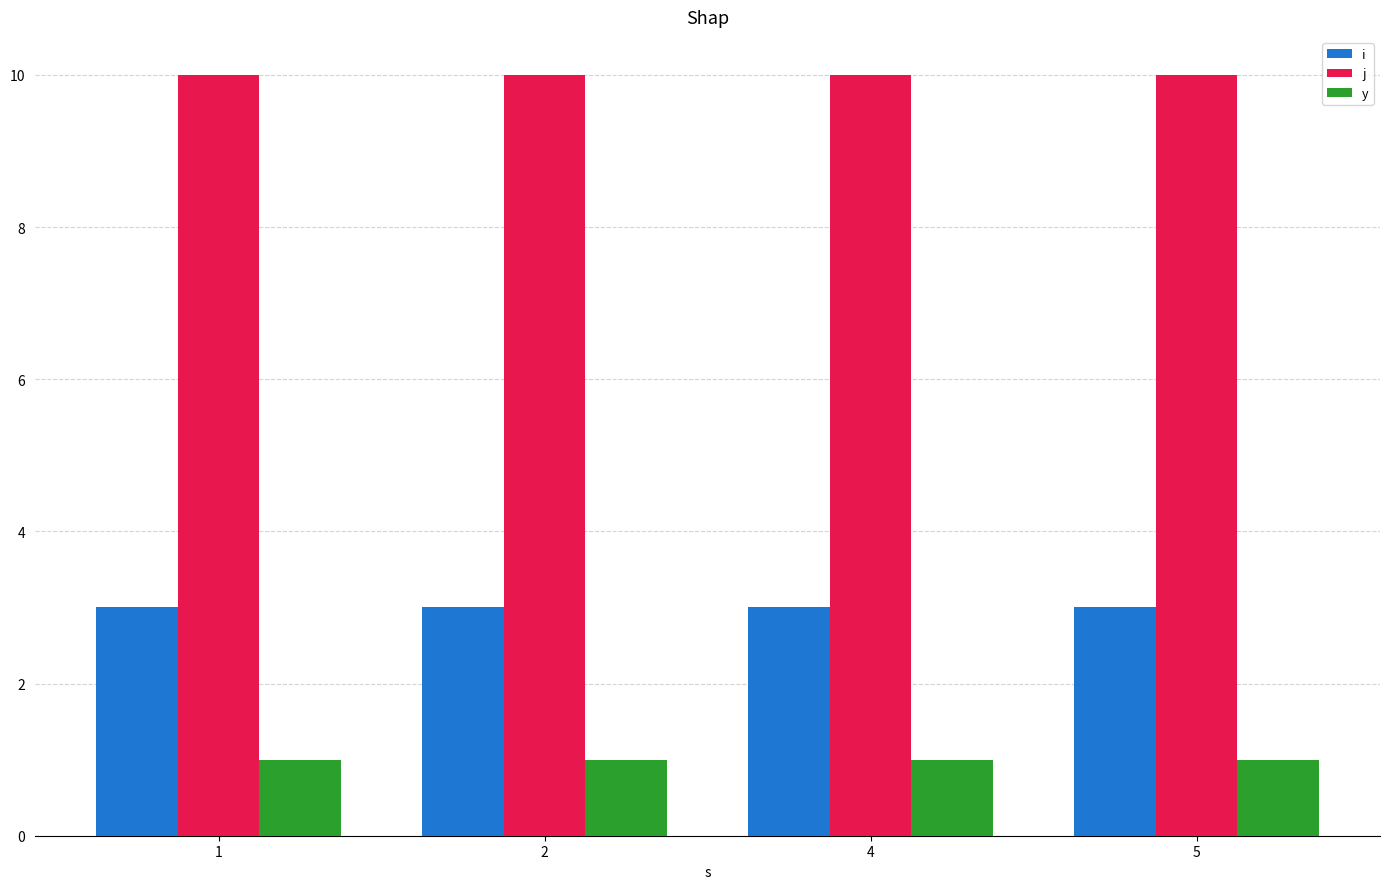

What is the value of the y bar at the 3rd from the left?

1